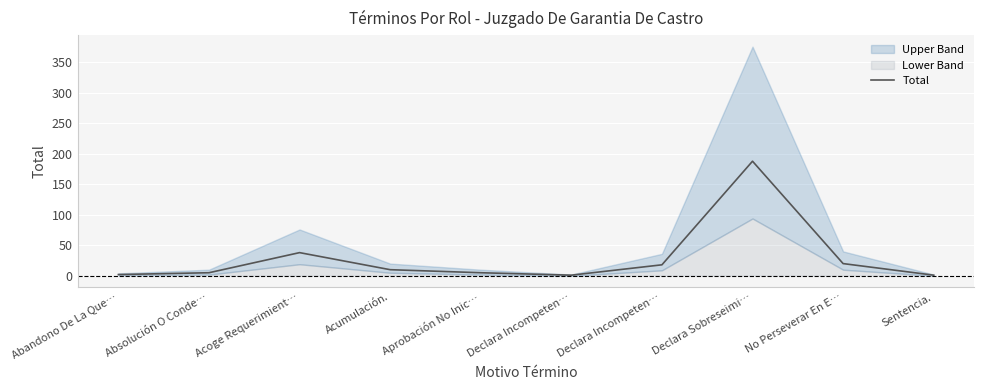

Reading right to left, what are all the values shown in this chart?

1	20	188	18	1	5	10	38	5	2